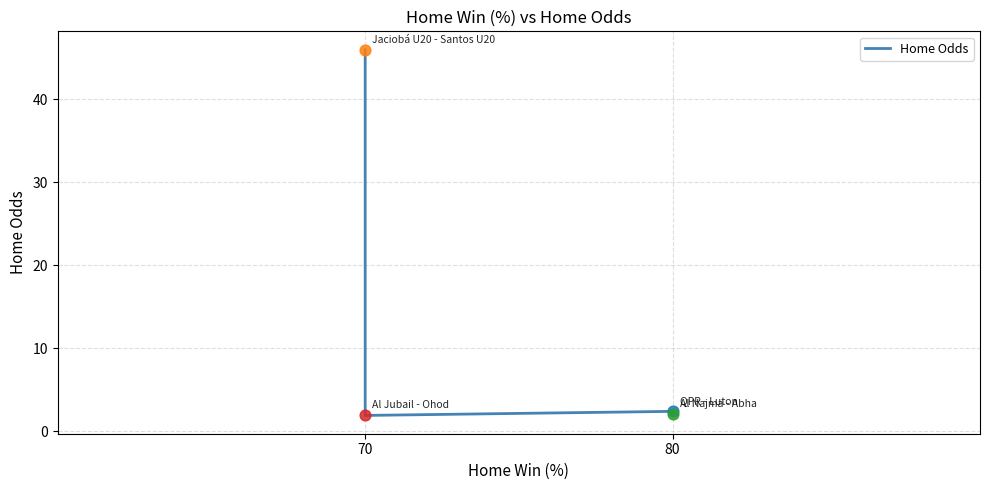

Between 80 and 70, which is larger?

70